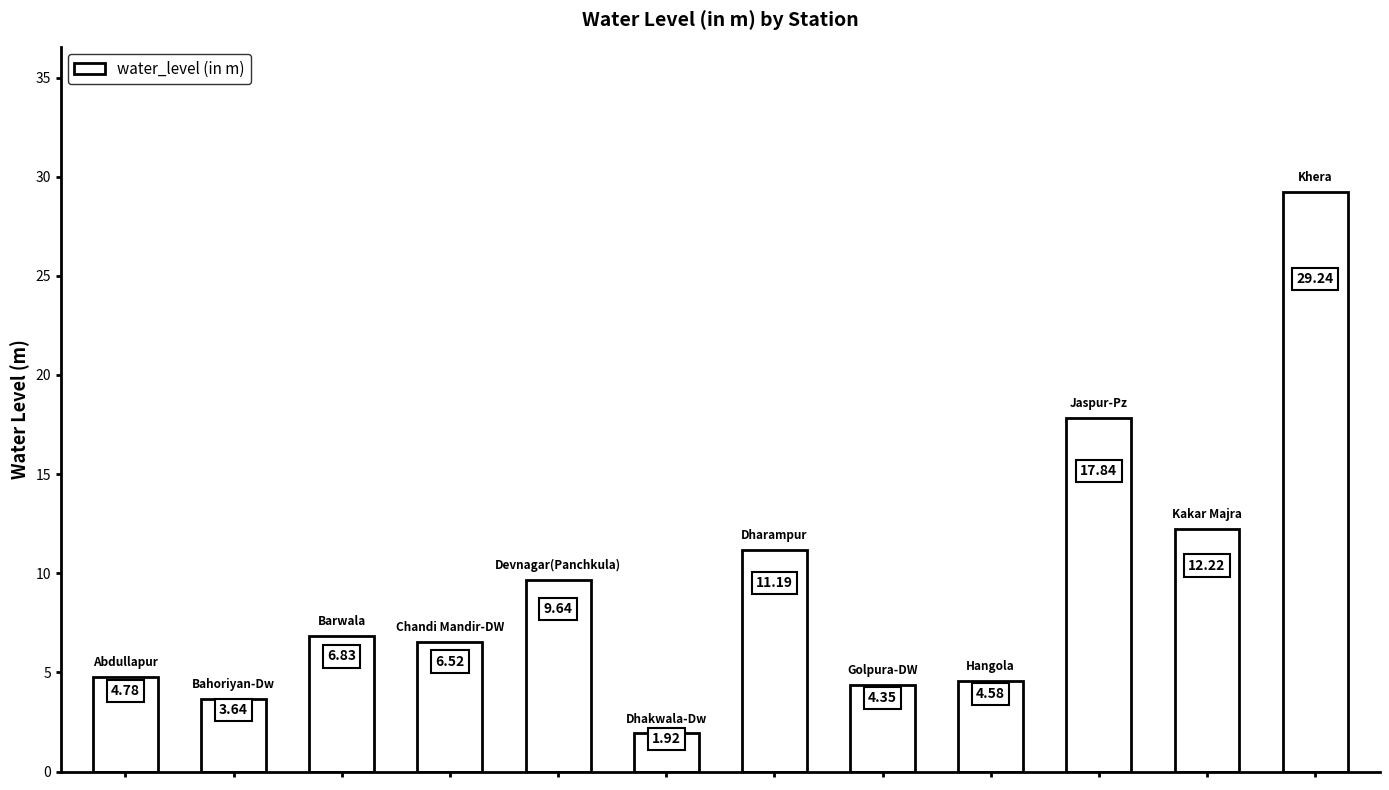

What is the difference between the second highest and second lowest values?

14.2